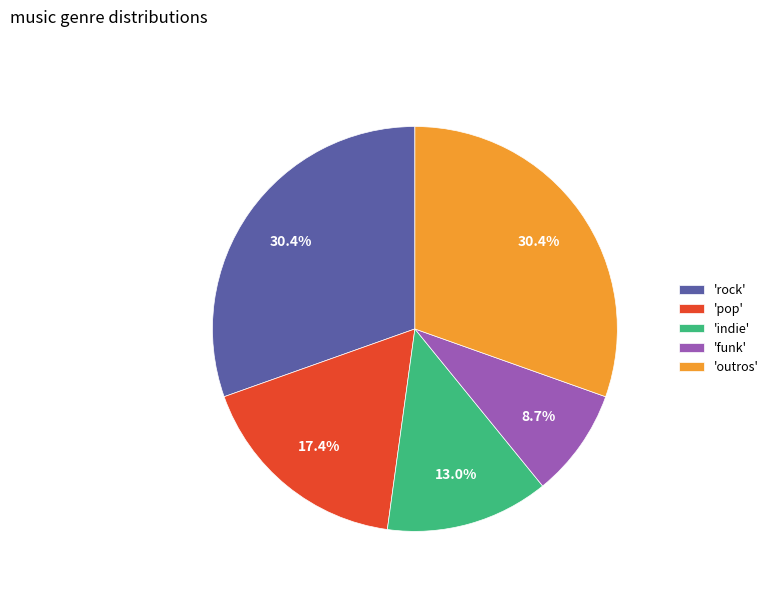

What is the smallest slice in the pie chart?

'funk'